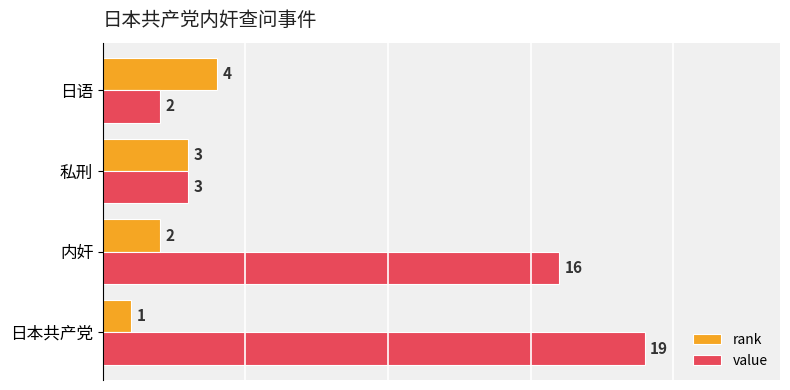

What value does the value series have at 私刑, to the nearest 5?

5